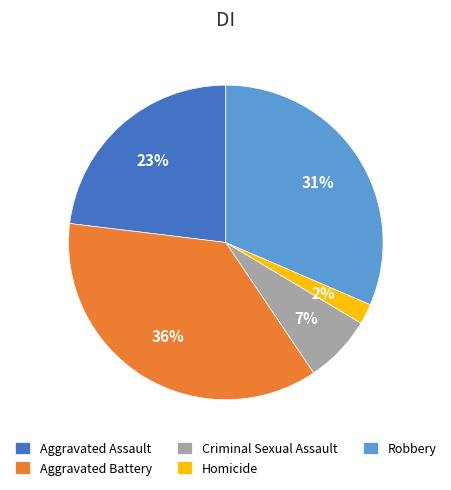

To the nearest percent, what is the average slice percentage?

20%